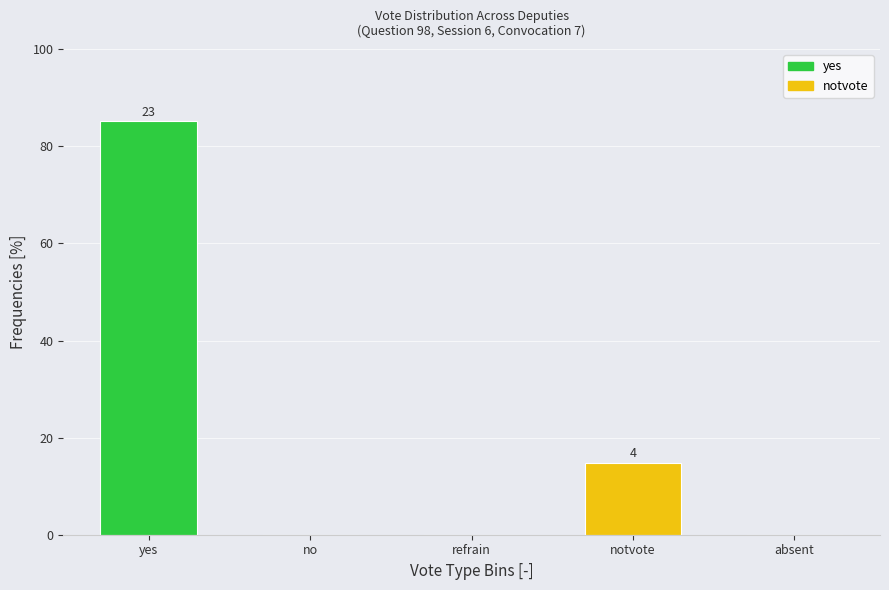

Reading left to right, extract all data points from this chart.

yes=85.2	no=0.0	refrain=0.0	notvote=14.8	absent=0.0